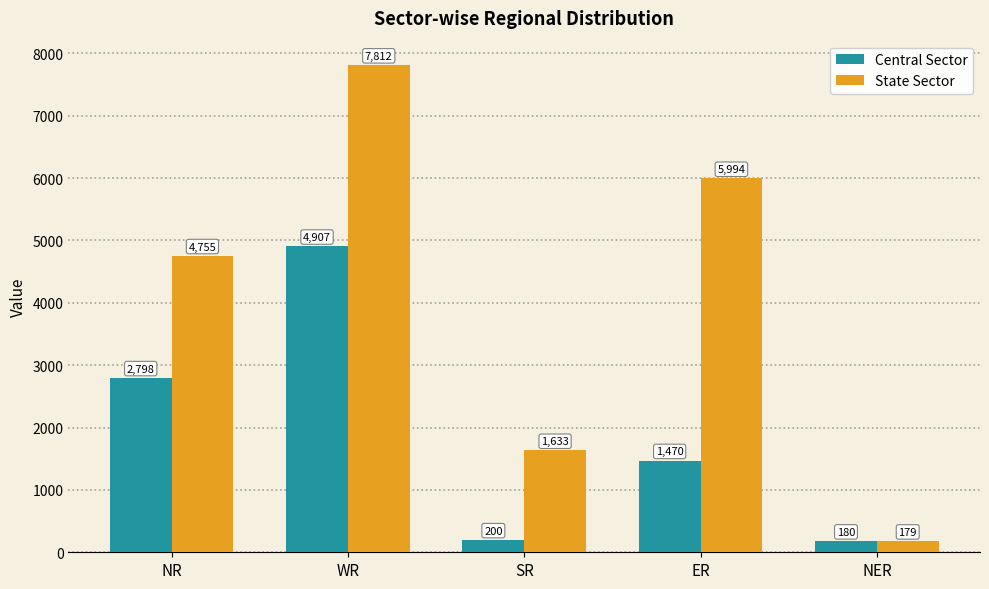

Which series has the largest total across all categories?

State Sector